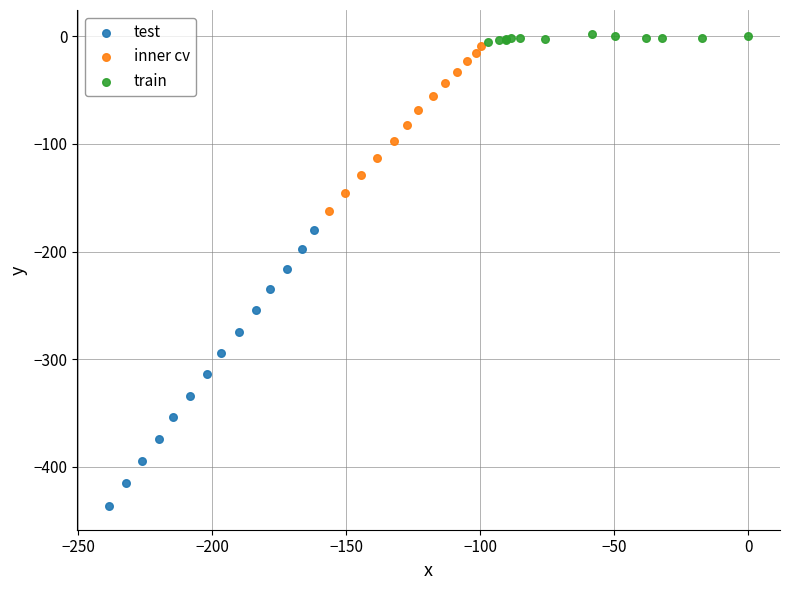

Which series has the widest spread of Y values?

test